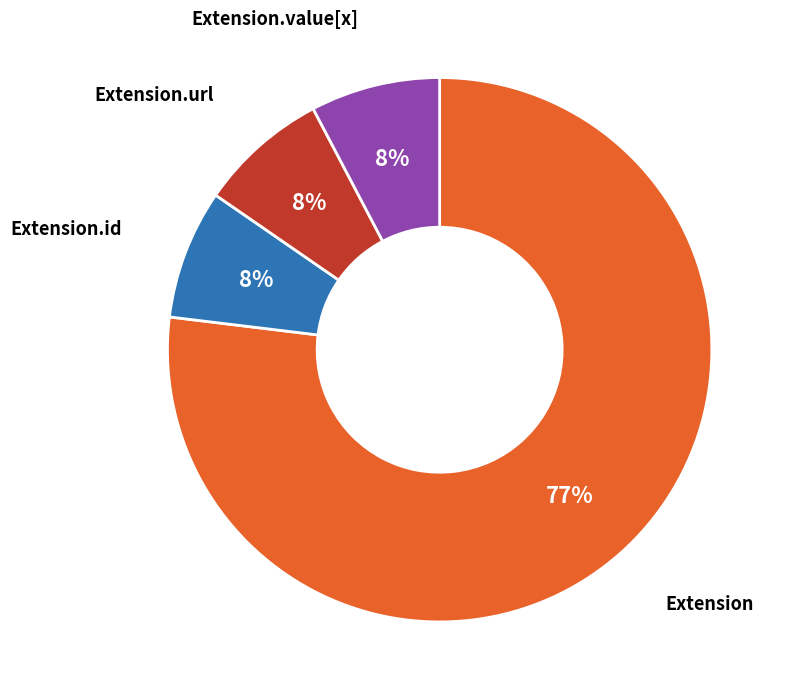

Is there any slice that represents more than half of the pie?

Yes